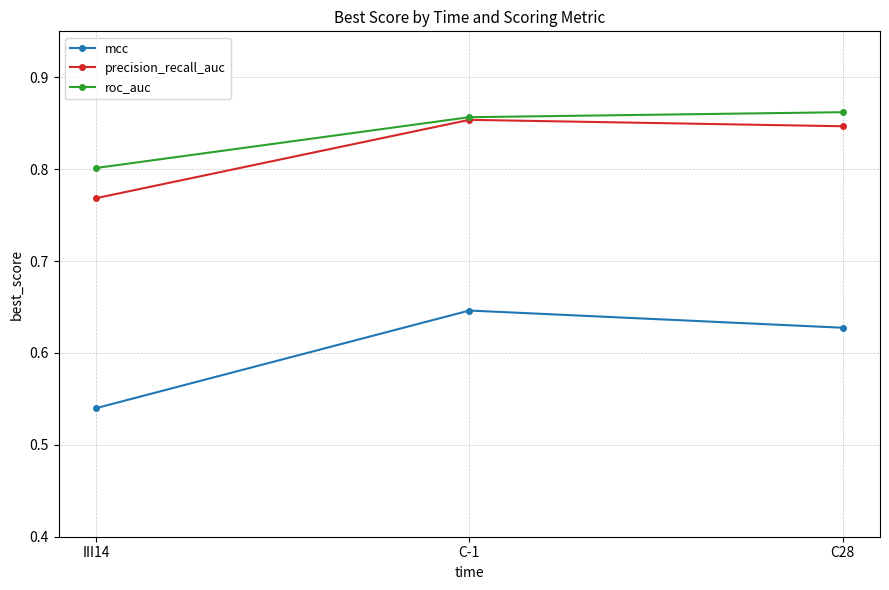

What are all the series names shown in the legend?

mcc, precision_recall_auc, roc_auc